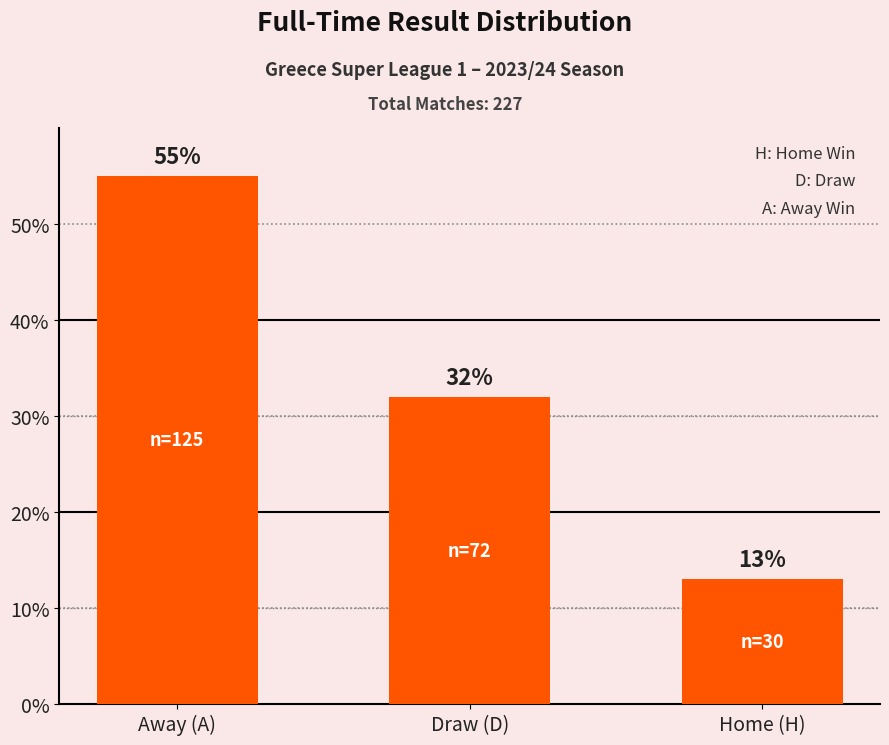

List the labels in order of value, largest first.

Away (A), Draw (D), Home (H)